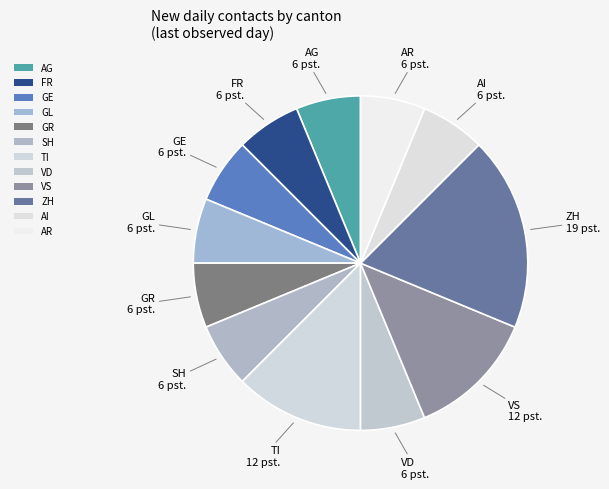

Combined, do ZH and GR account for over 50%?

No